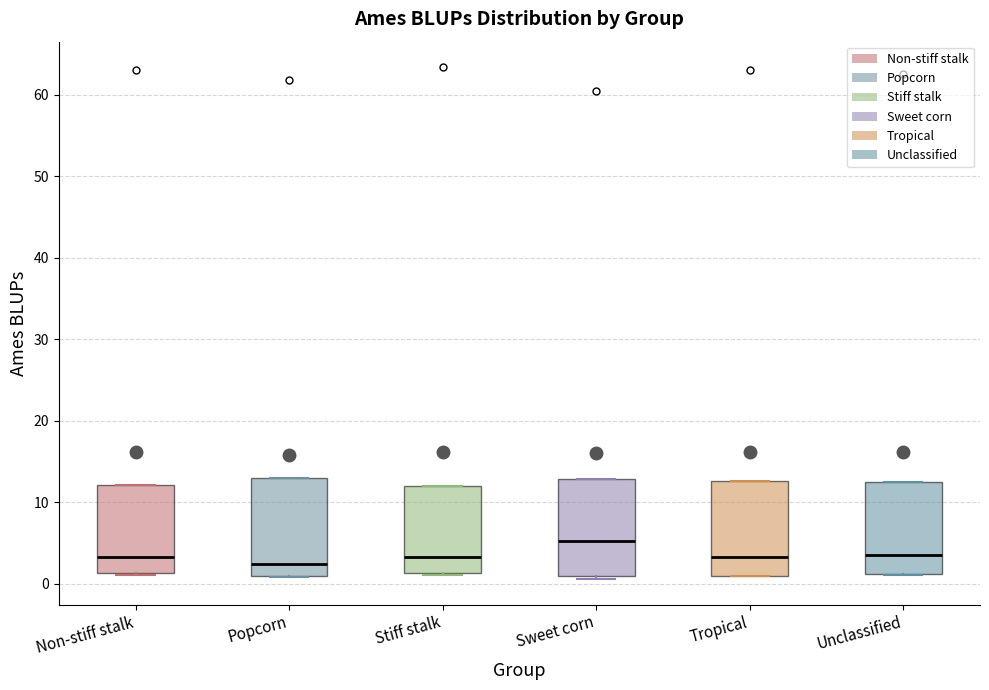

Reading left to right, transcribe this box plot: for each box, give where its median line is, the range the box spans, and where its two whiskers end, as read against the y-axis. The values are not printed on the chart, so give them approximately, as read against the axis.

Non-stiff stalk: median 3, box 1 to 12, whiskers 1 to 12
Popcorn: median 2, box 1 to 13, whiskers 1 to 13
Stiff stalk: median 3, box 1 to 12, whiskers 1 to 12
Sweet corn: median 5, box 1 to 13, whiskers 1 (just below the box's lower edge) to 13
Tropical: median 3, box 1 to 13, whiskers 1 to 13
Unclassified: median 4, box 1 to 12, whiskers 1 to 12